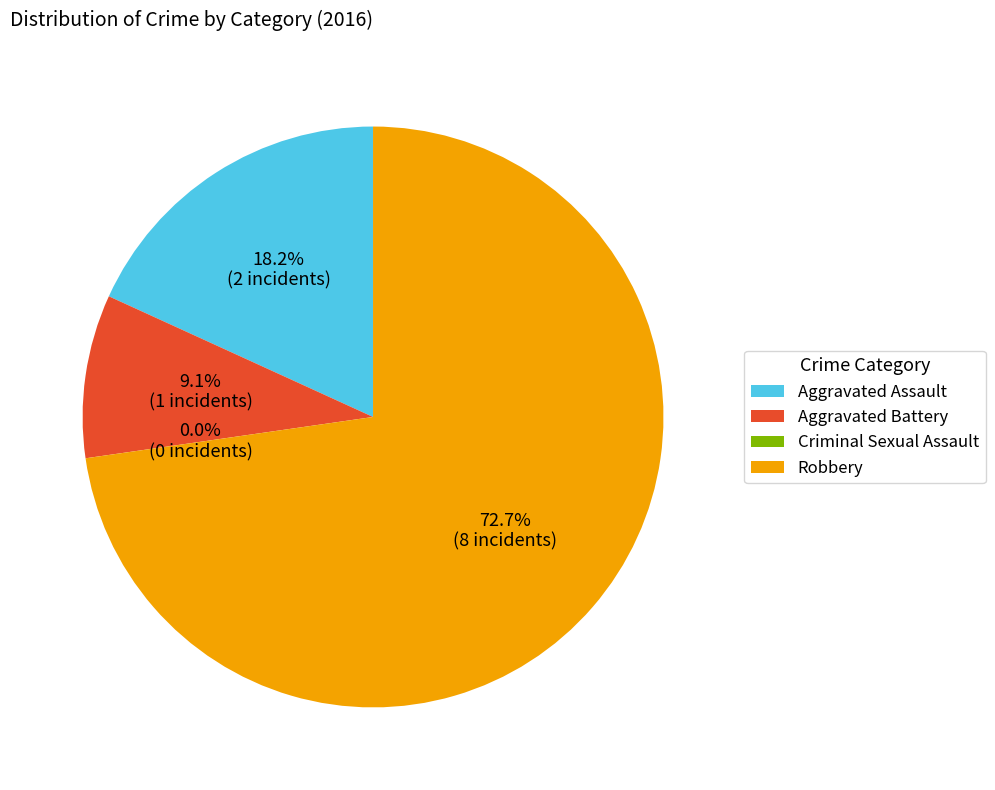

To the nearest percent, what percentage of the pie is Aggravated Assault?

18%